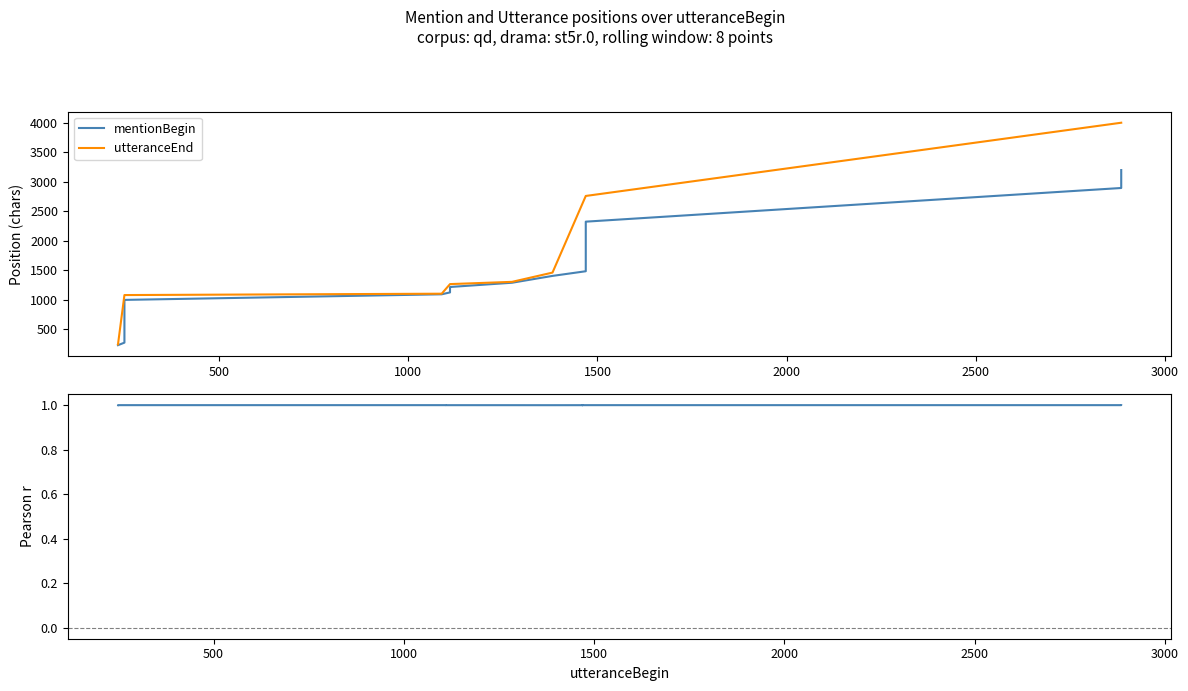

Which series has the largest range (max minus min)?

utteranceEnd